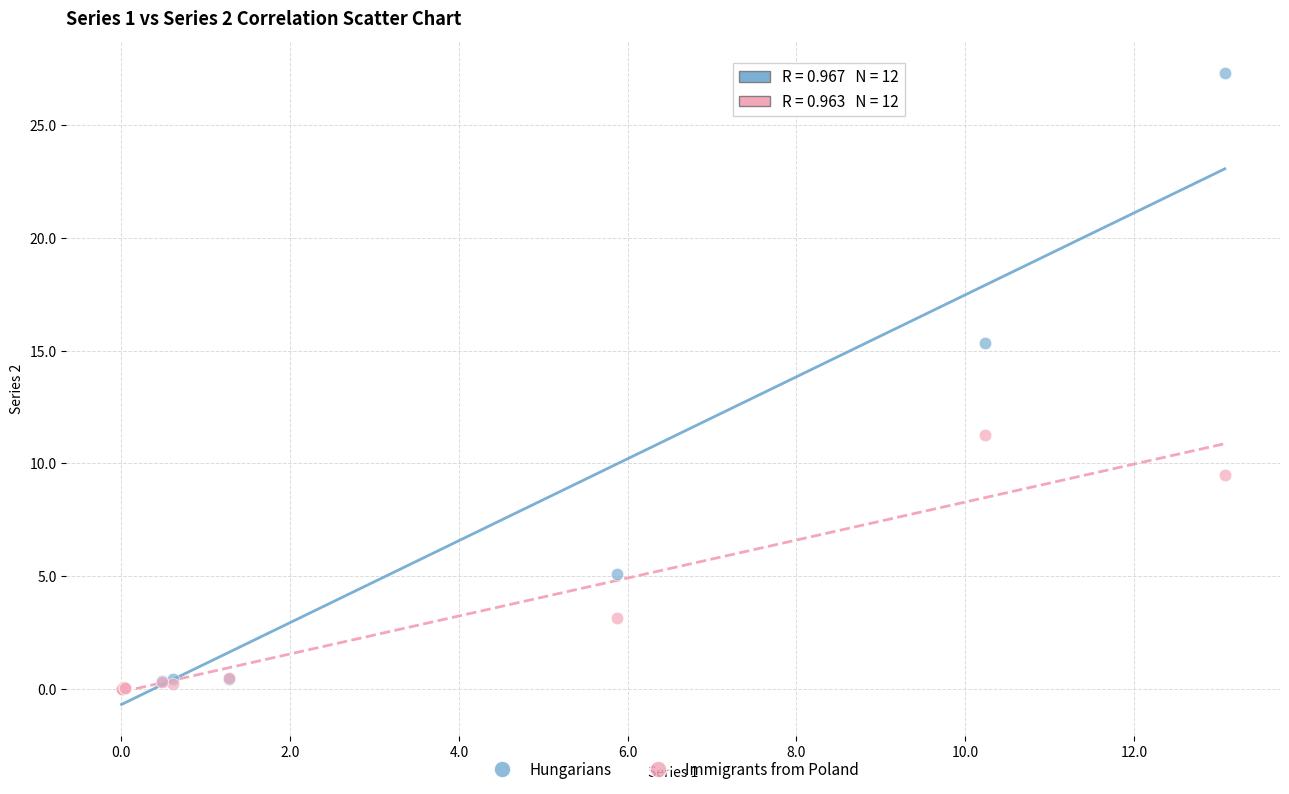

Which series has the largest Y range (max minus min)?

Hungarians